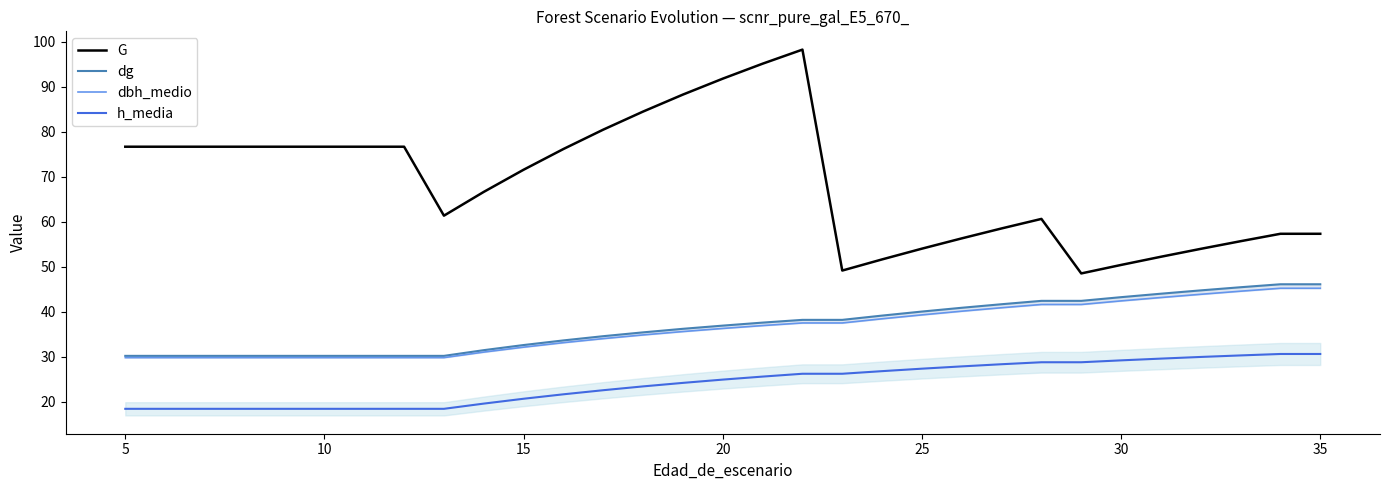

Is it true that h_media equals 8.9 at 25?

False